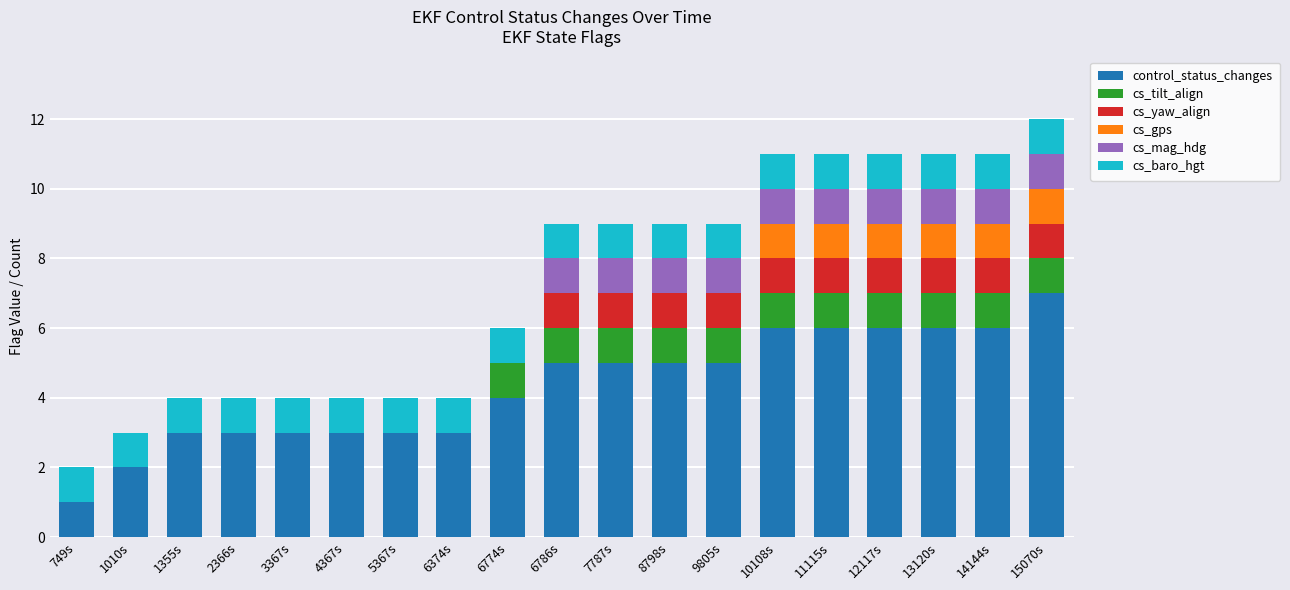

What is the sum of the control_status_changes values at 10108s and 6374s?

9